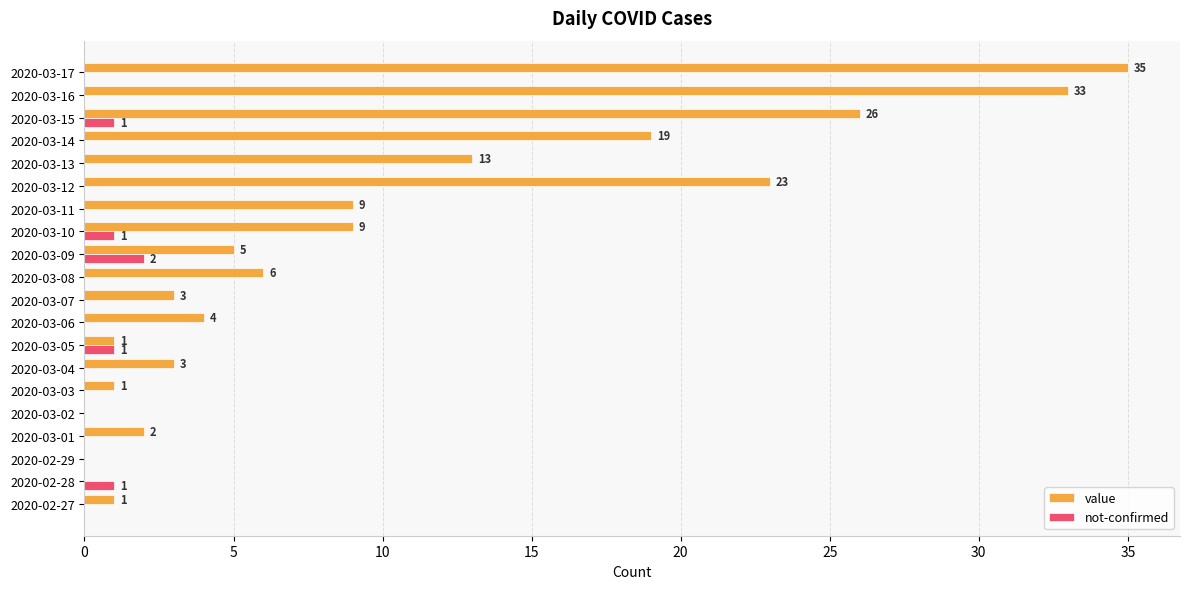

Which category has the highest value across all series?

2020-03-17